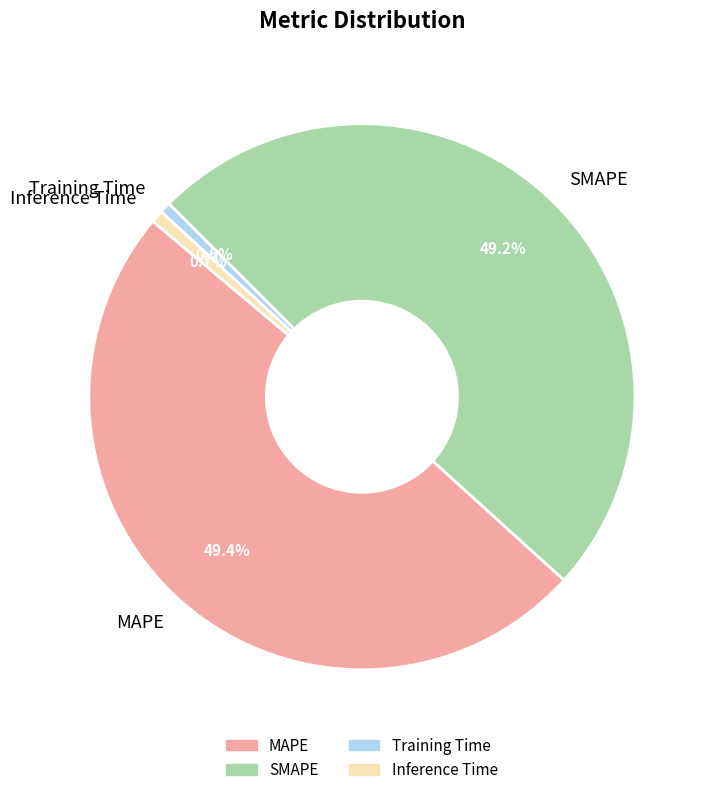

Does Inference Time represent more than half of the total?

No